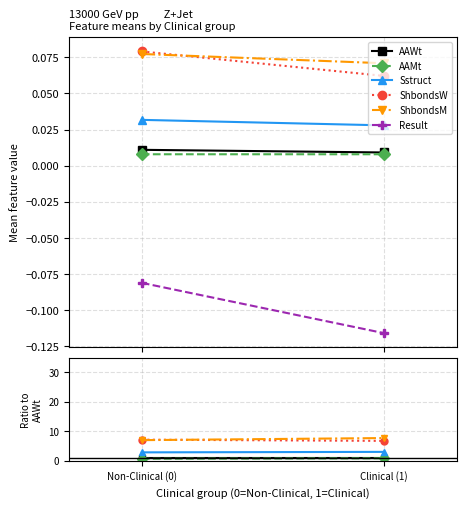

How many data points does each series have?

2